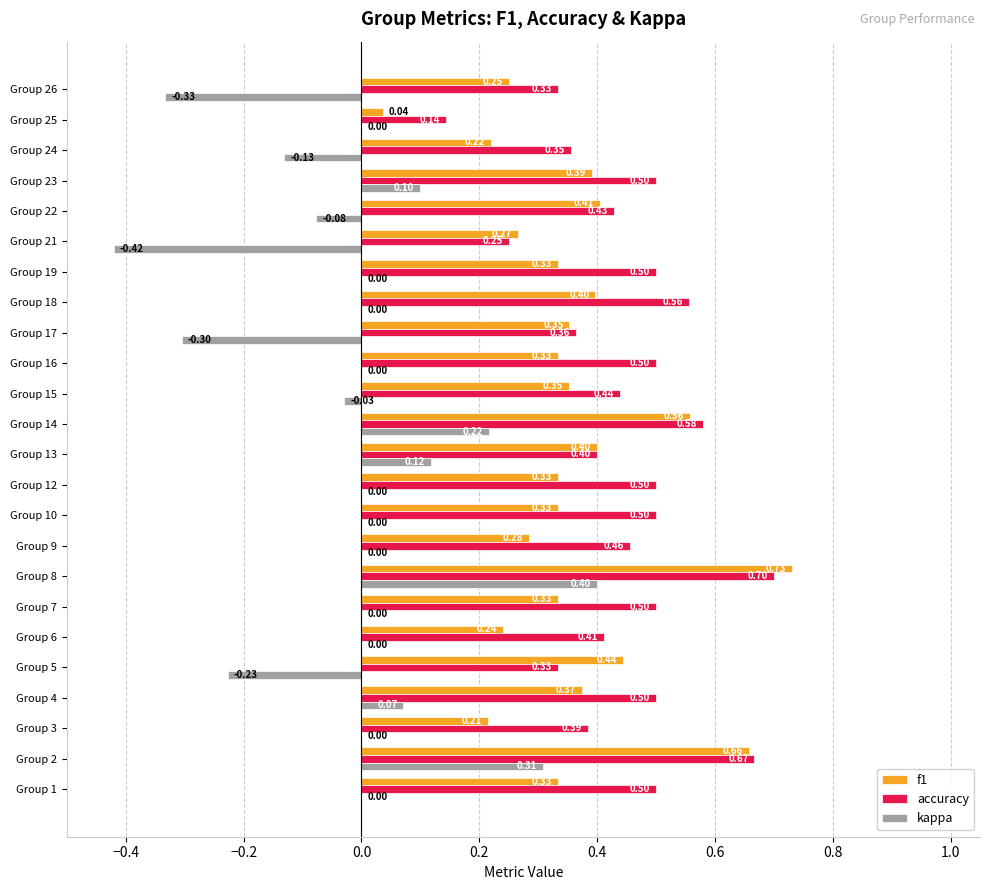

How many data points does each series have?

24